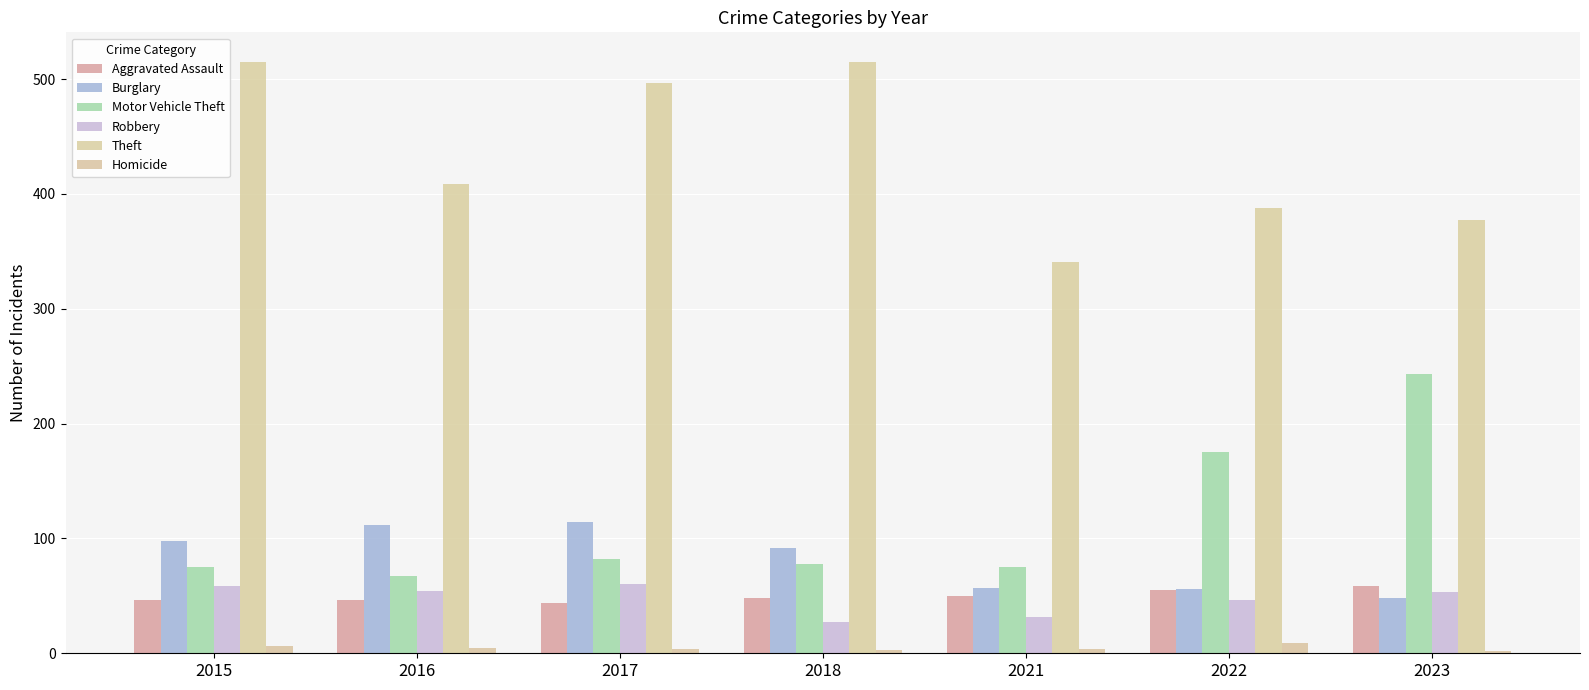

How many categories are shown in the chart?

7